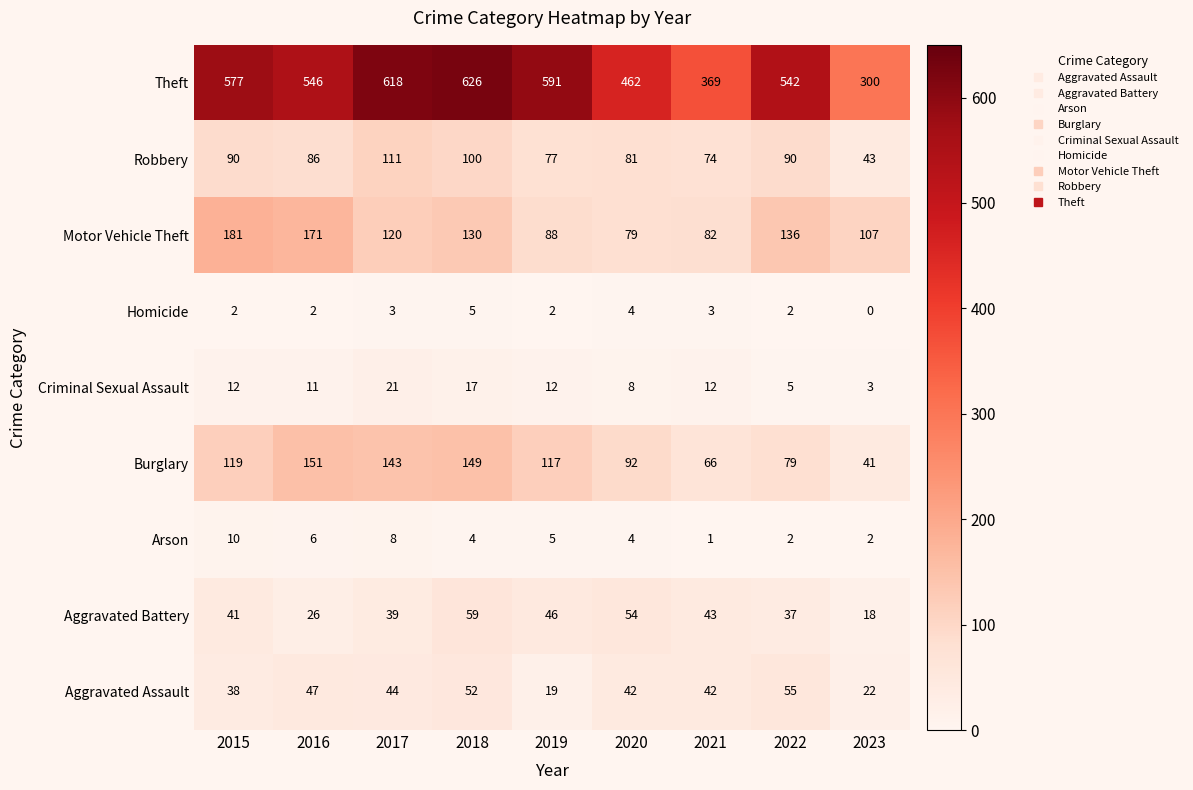

Is it true that Burglary equals 41 at 2023?

True